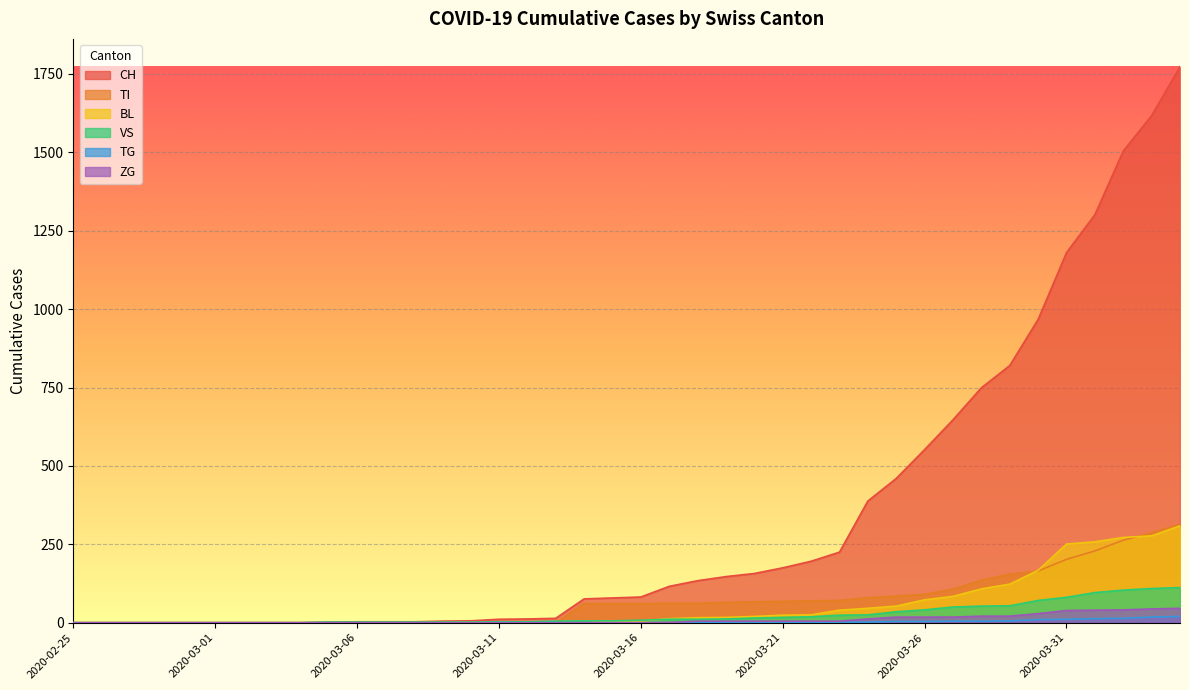

Which has a higher value, 2020-03-30 or 2020-02-26?

2020-03-30